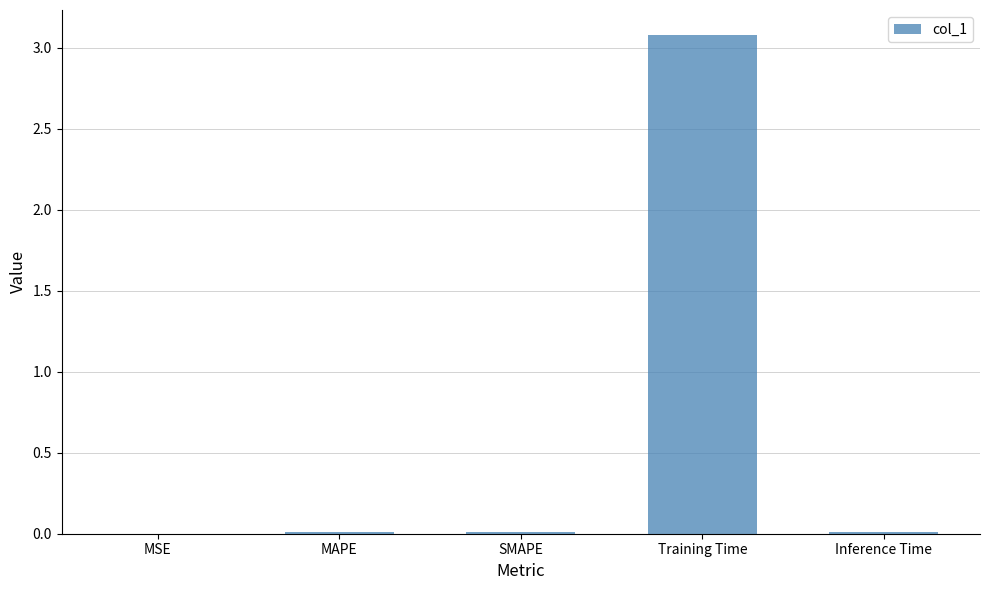

Are the bars horizontal?

No